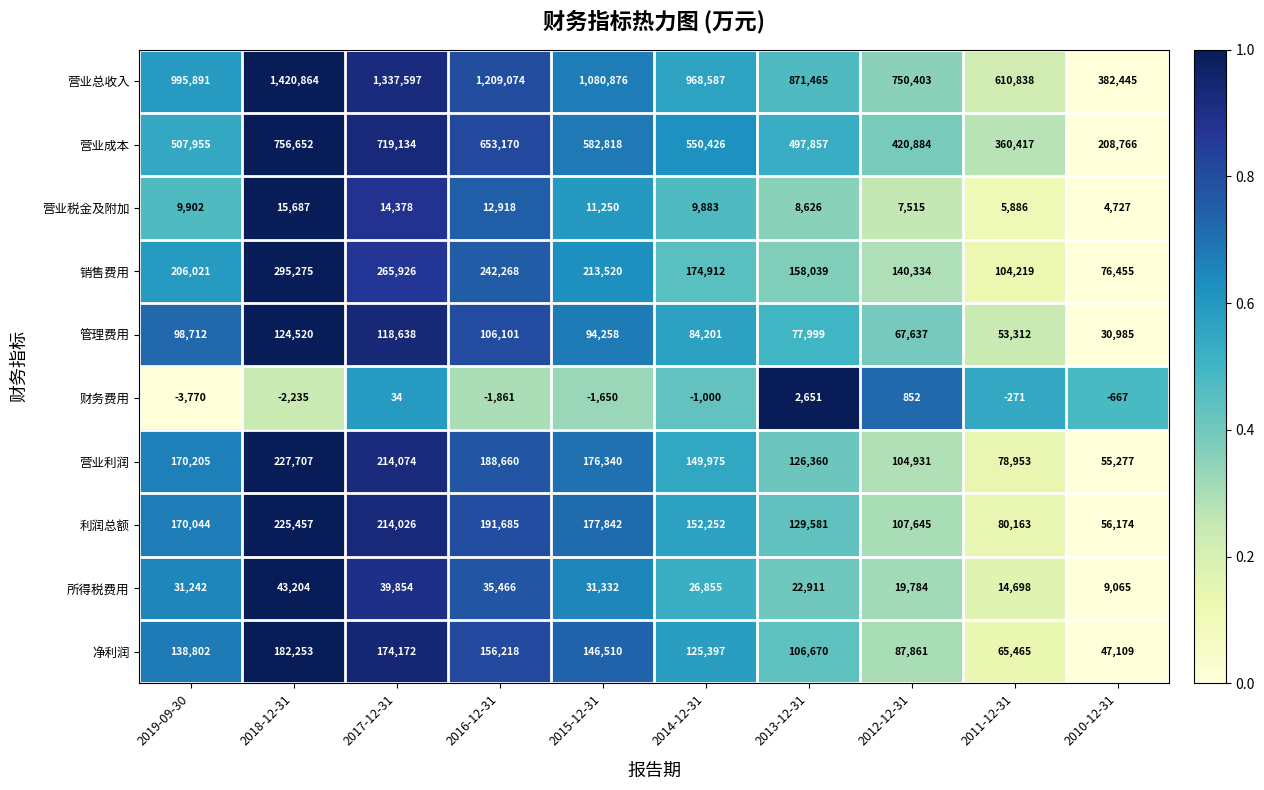

Which label corresponds to the smallest value in the chart?

2019-09-30